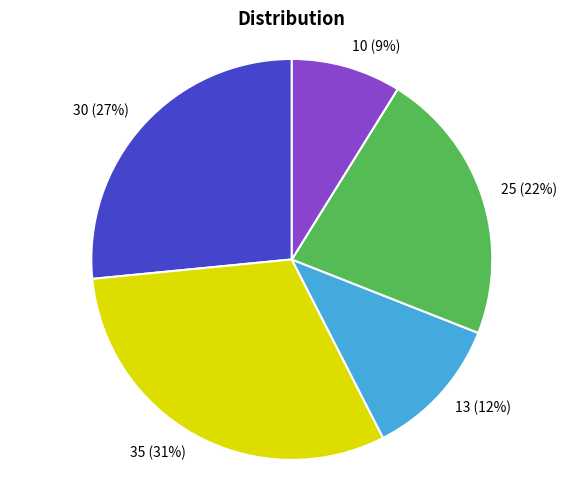

Is there any slice that represents more than half of the pie?

No